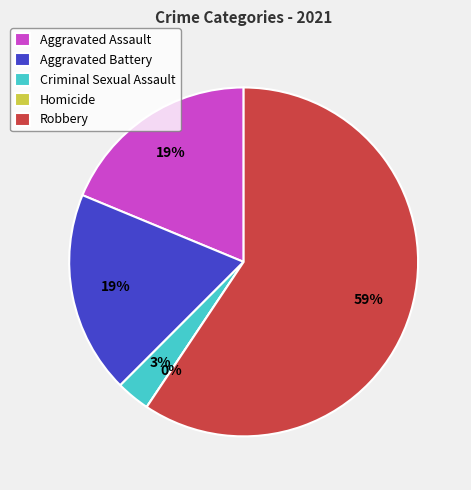

Rank the categories by value from lowest to highest.

Homicide, Criminal Sexual Assault, Aggravated Assault, Aggravated Battery, Robbery